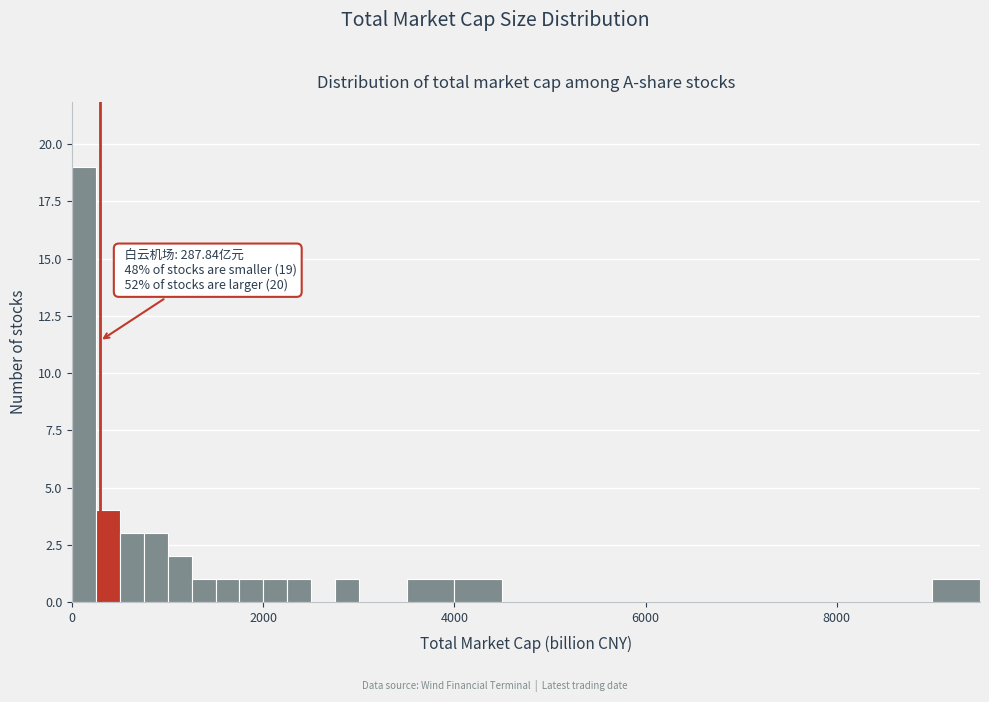

Read against the x-axis, roughly where is the centre of the tallest bar?

200